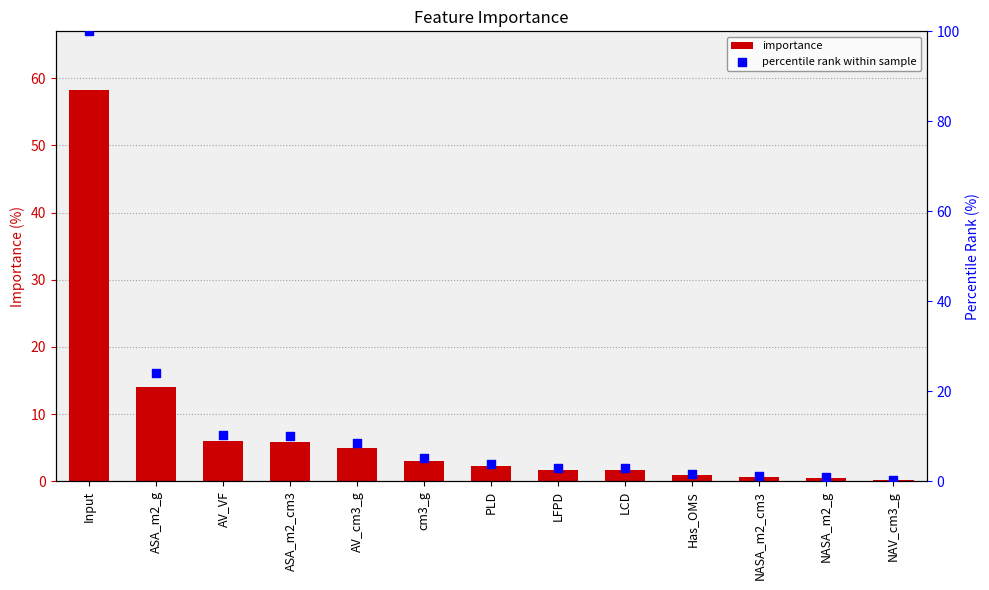

At how many categories does at least one series exceed 22?

2